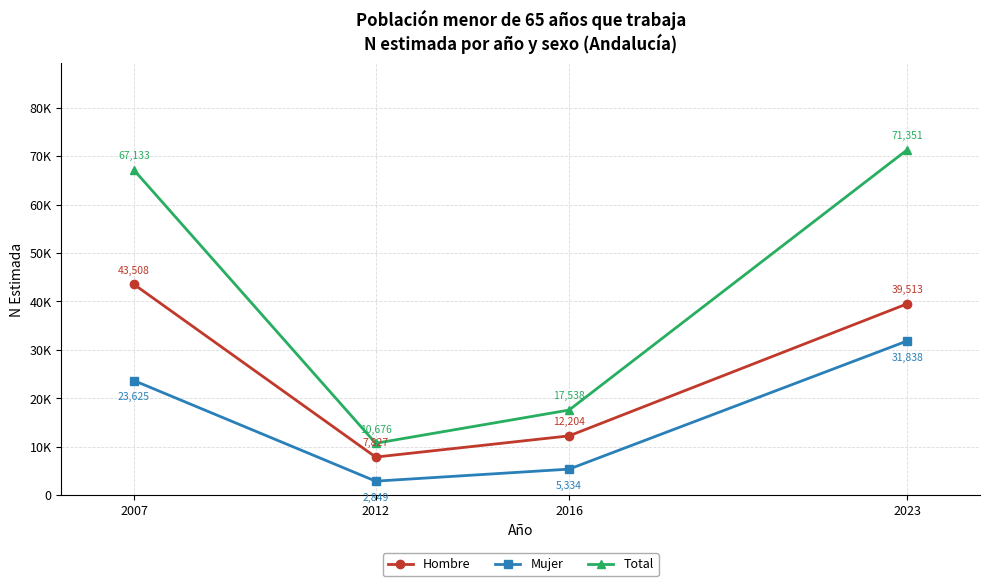

What are all the series names shown in the legend?

Hombre, Mujer, Total